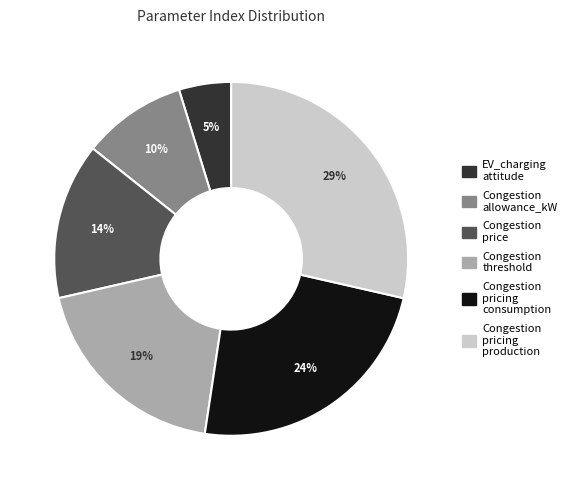

Count the number of slices in the pie.

6